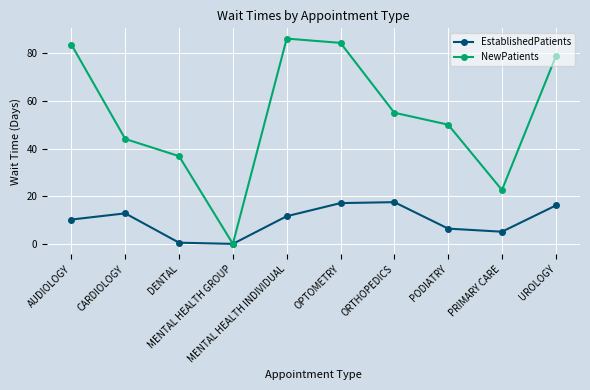

What is the difference between the NewPatients values at MENTAL HEALTH INDIVIDUAL and ORTHOPEDICS?

31.1